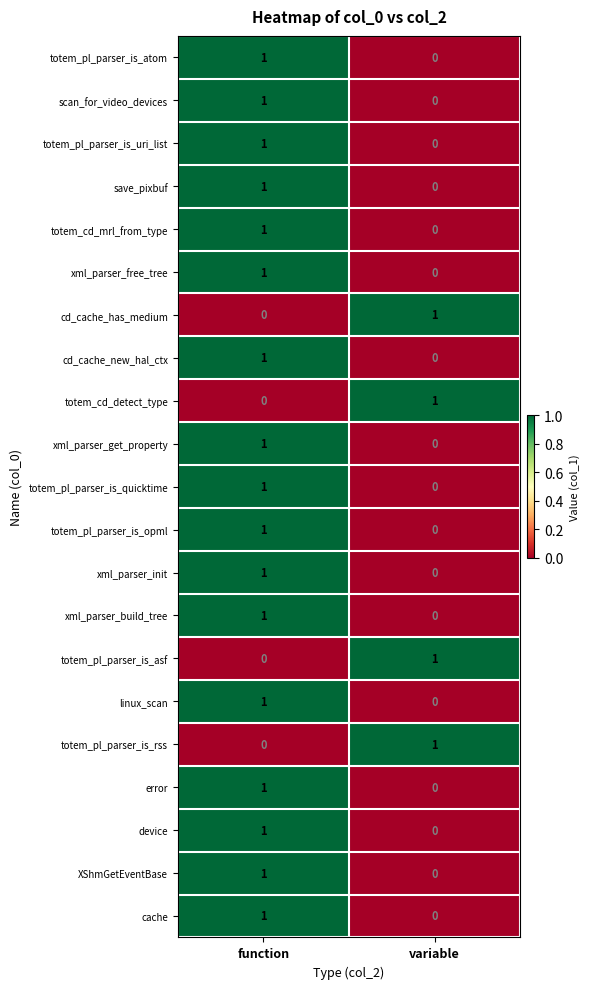

What is the total value across all series at function?

17